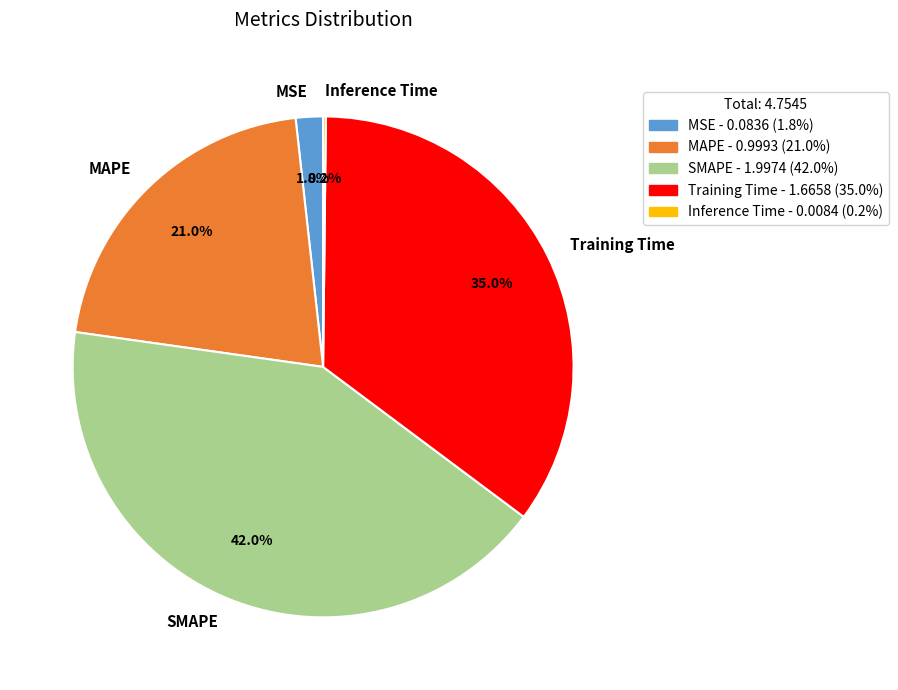

To the nearest percent, what is the difference between the MAPE and MSE slice percentages?

19%